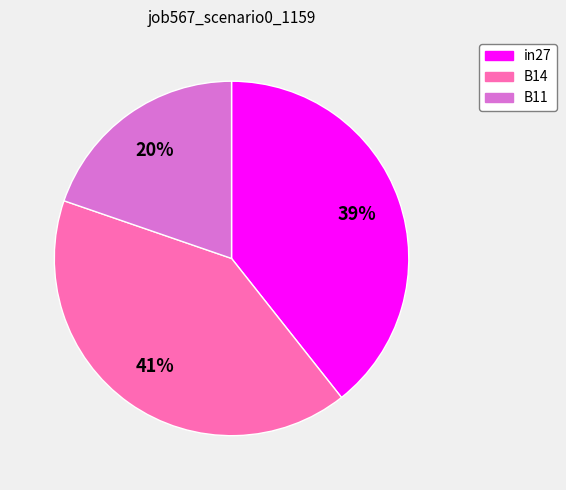

To the nearest percent, what is the difference between the largest and smallest slice percentages?

21%